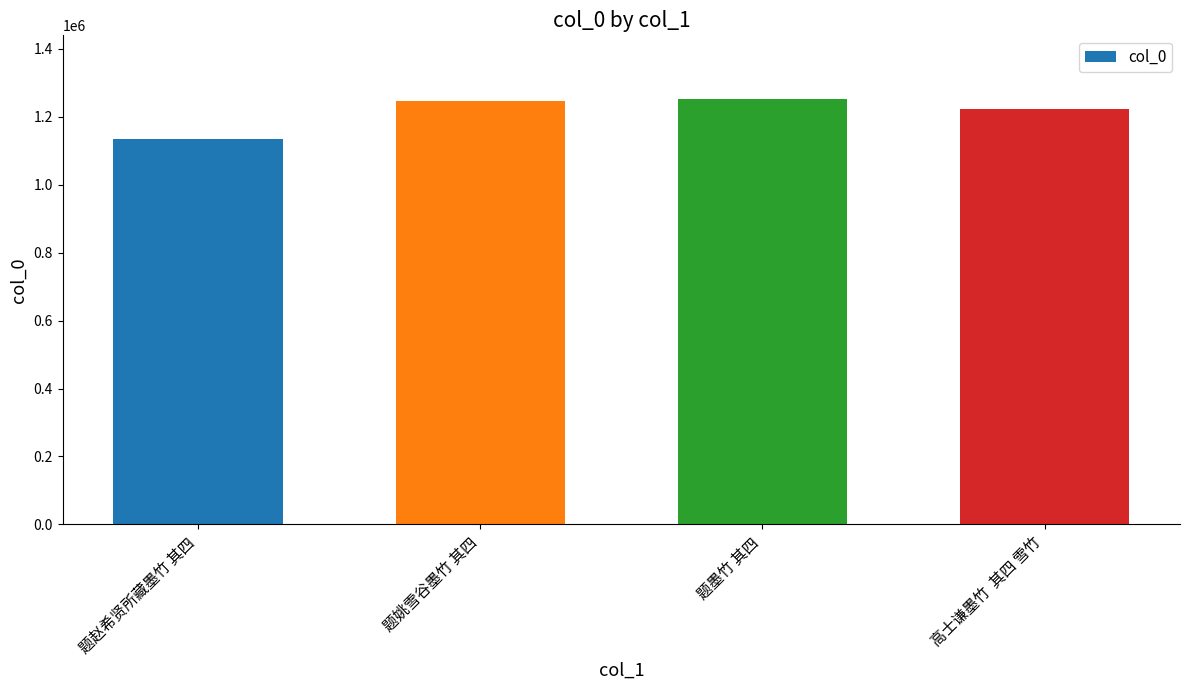

How many bars are there in total?

4